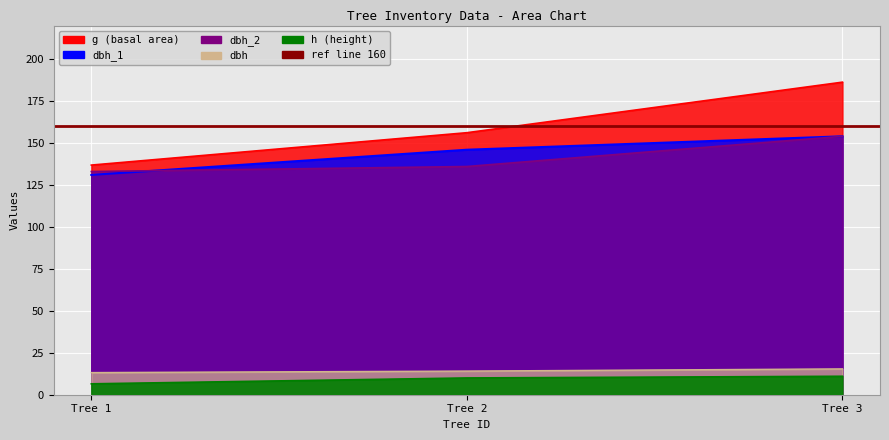

True or false: dbh has a value of 4.0 at Tree 1.

False